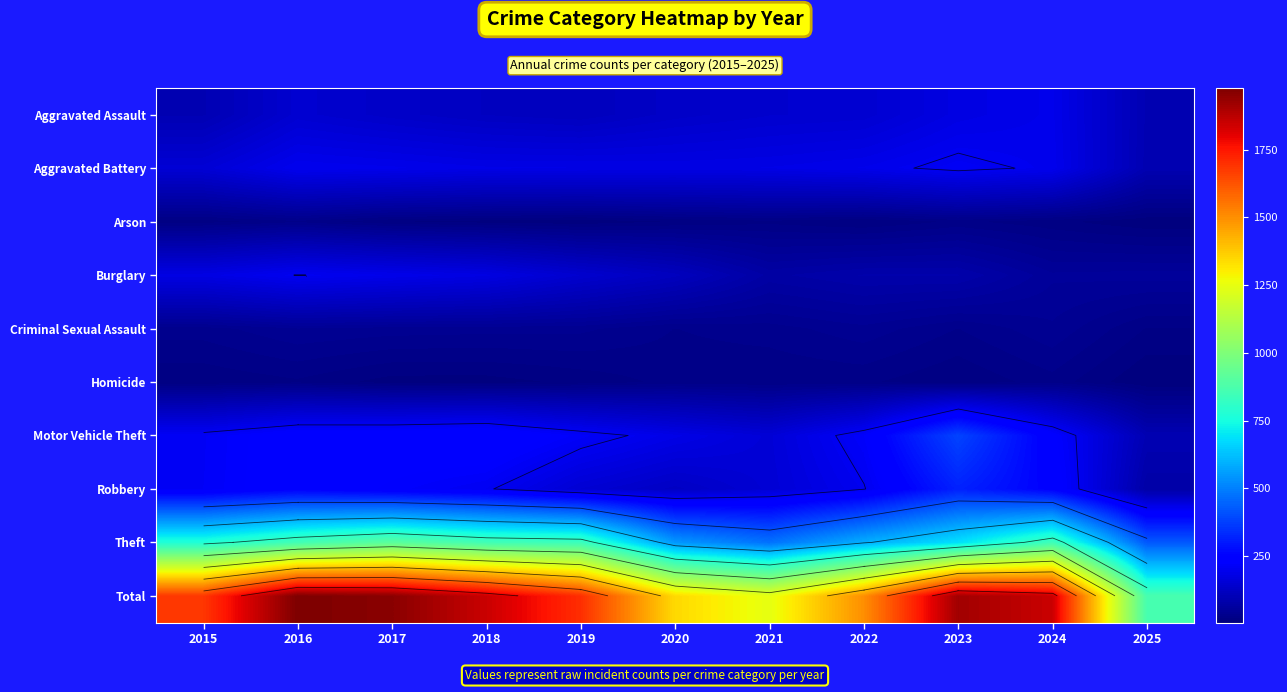

The value of Criminal Sexual Assault at 2020 is 27. True or false?

True